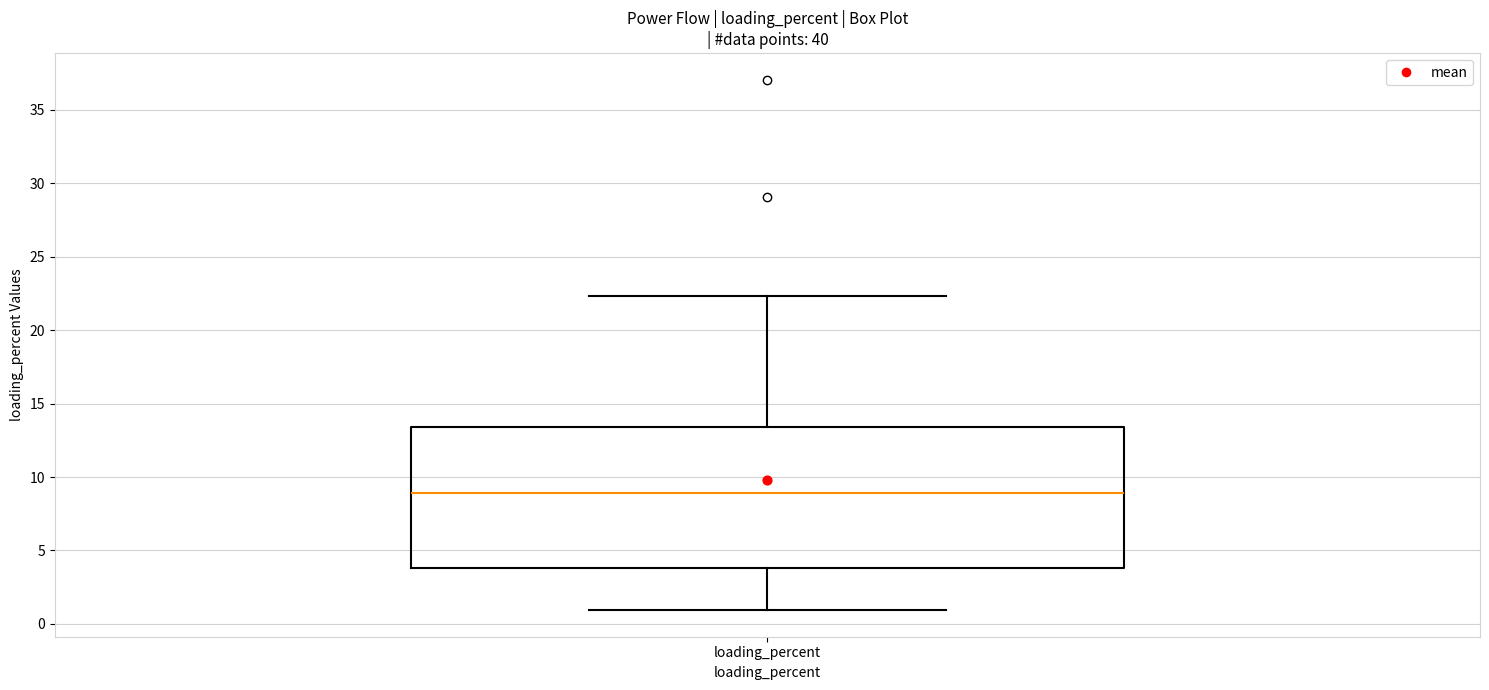

Where is the upper edge of the box for loading_percent on the y-axis? The values are not printed on the chart, so give them approximately, as read against the axis.

13.5